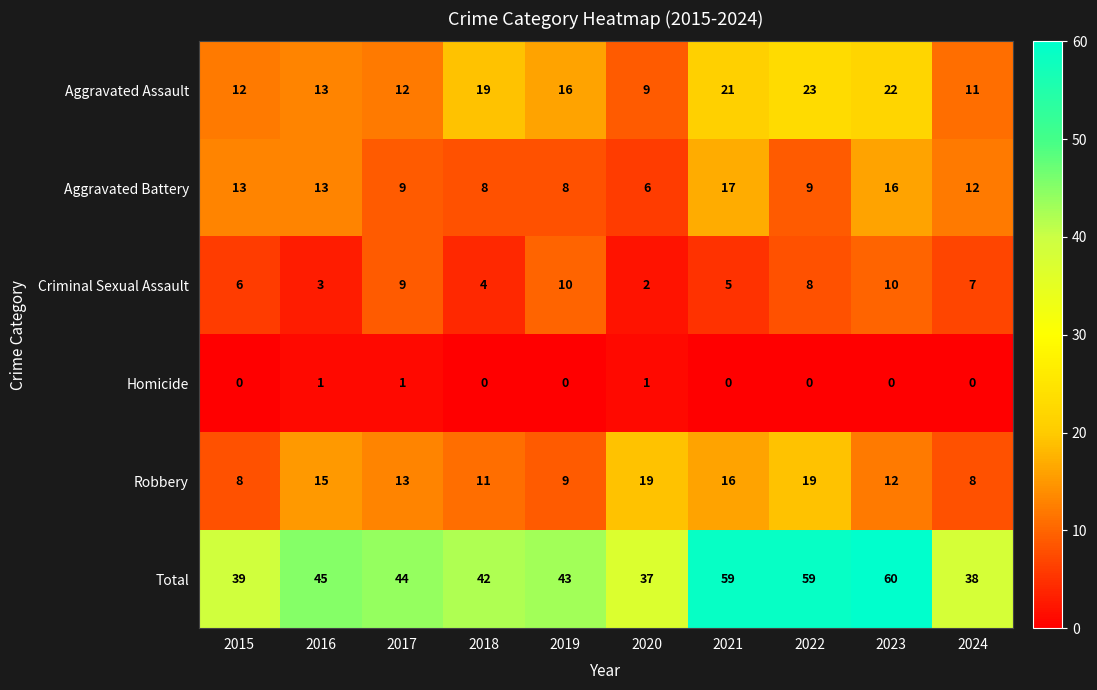

Which series has the largest total across all categories?

Total